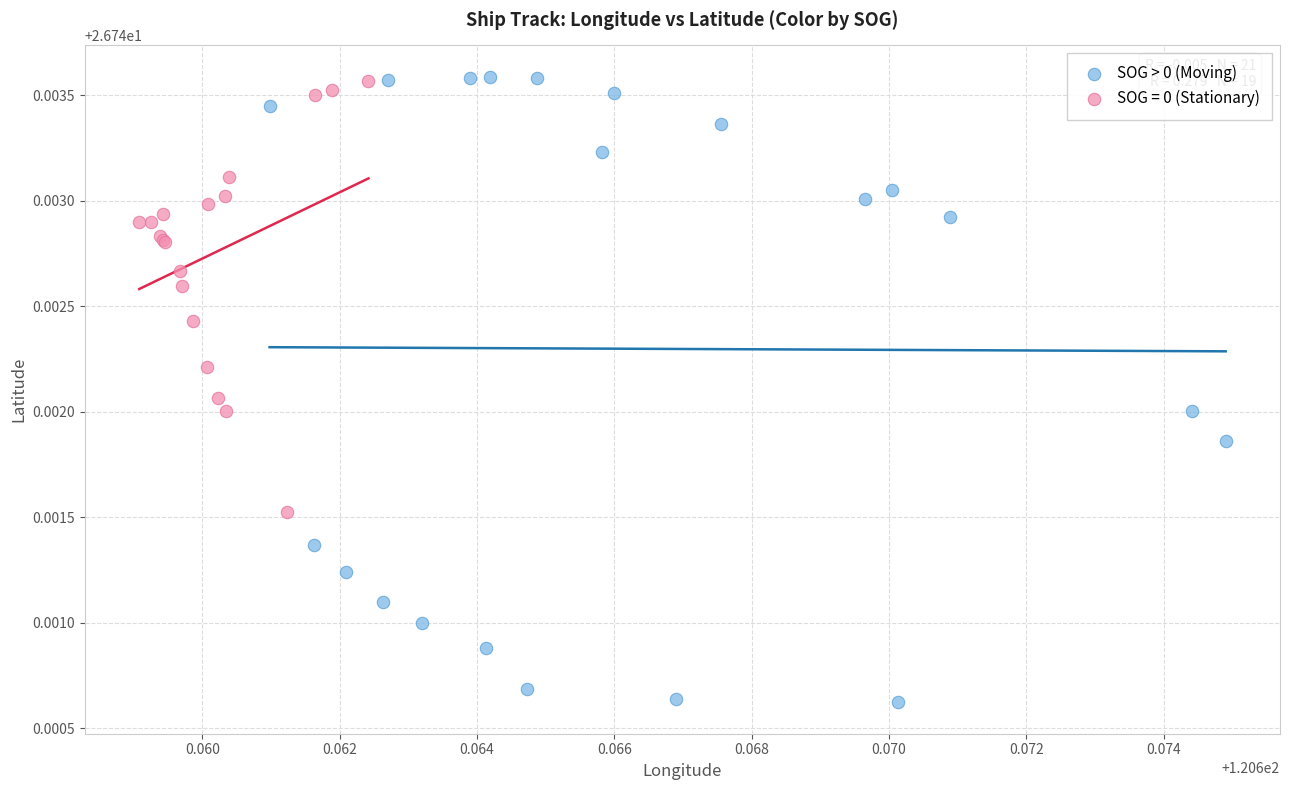

Which series contains the lowest Y value?

SOG > 0 (Moving)